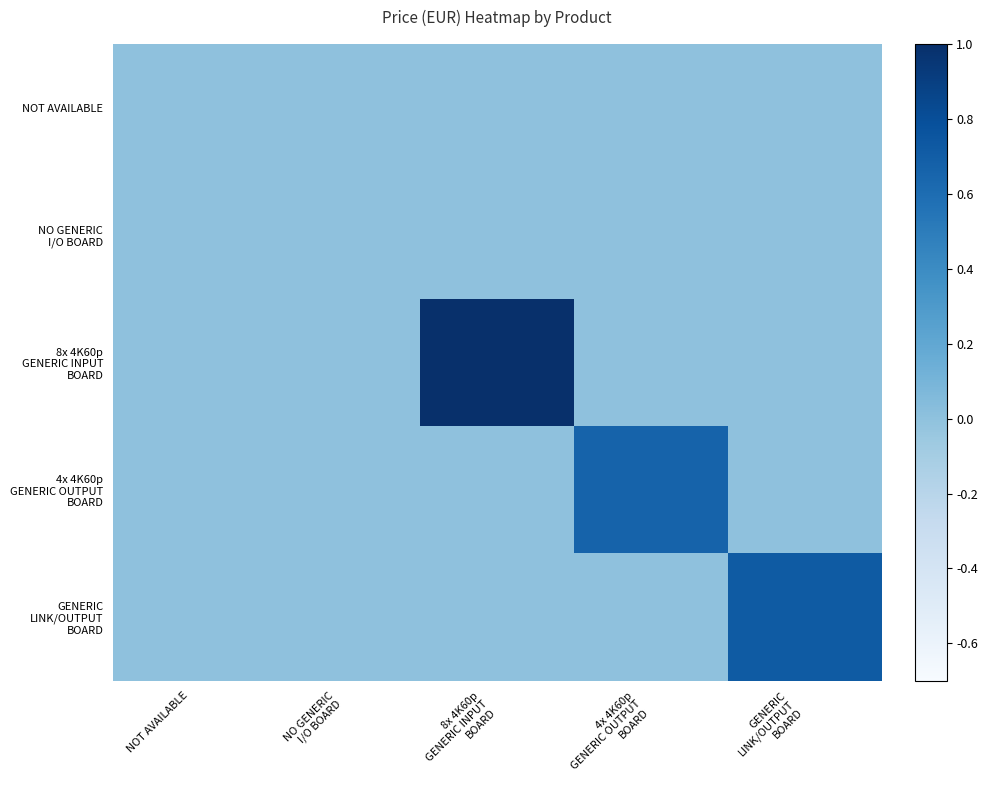

What is the difference between the highest and lowest values at GENERIC
LINK/OUTPUT
BOARD?

0.7